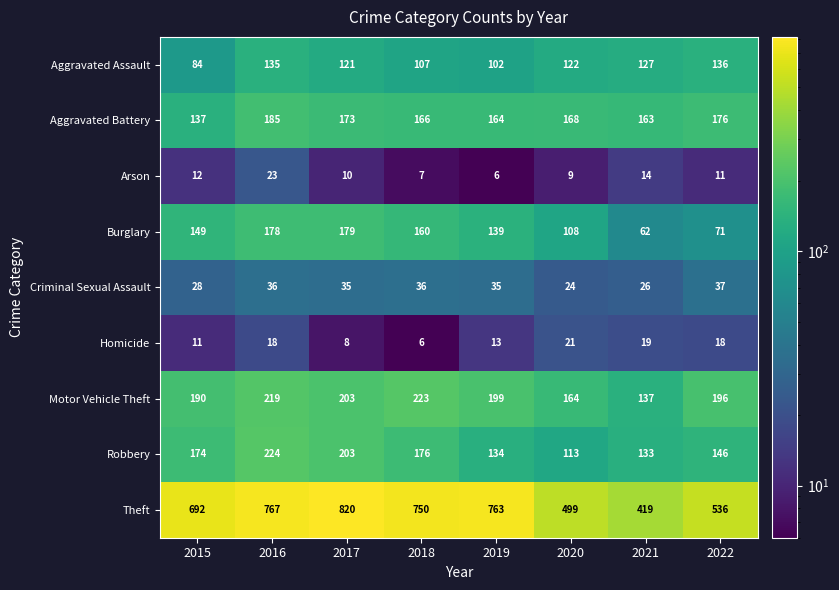

What is the smallest value displayed?

6